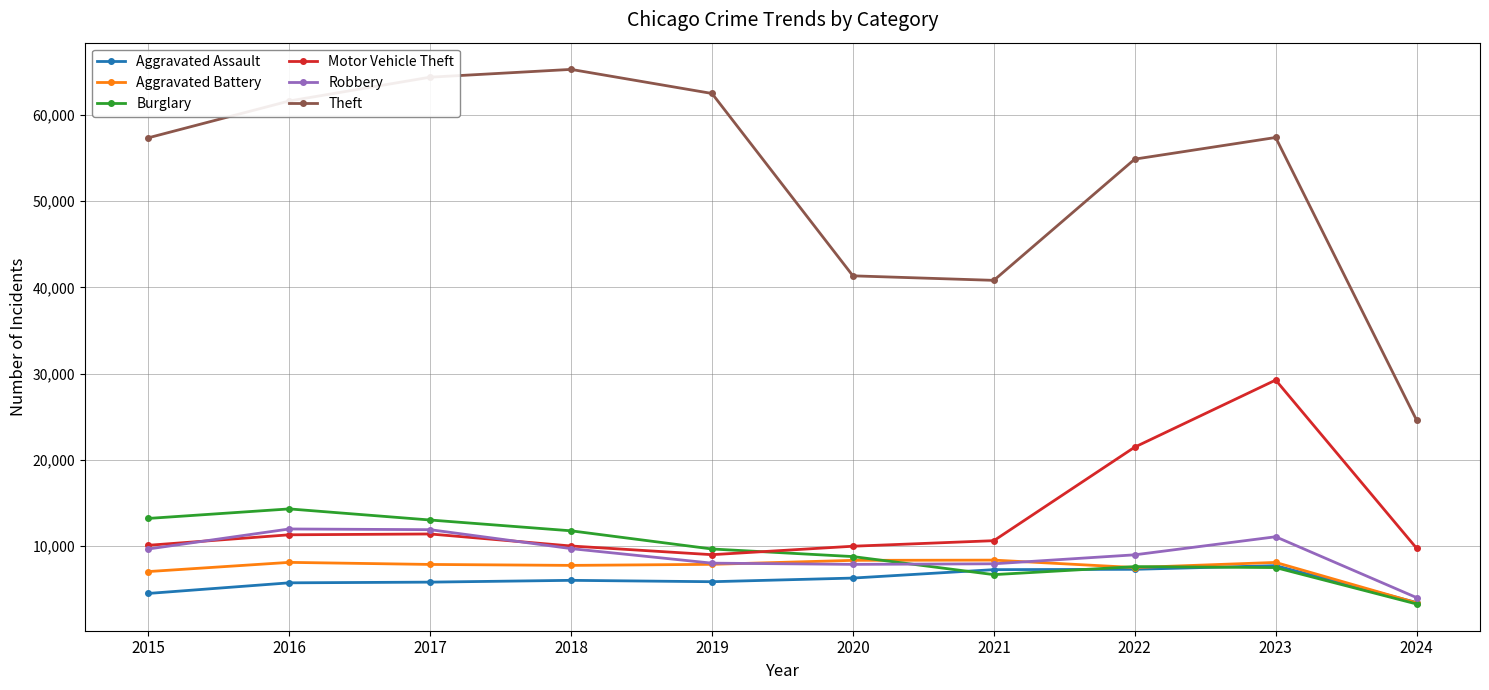

List the series in order of their peak value, lowest first.

Aggravated Assault, Aggravated Battery, Robbery, Burglary, Motor Vehicle Theft, Theft